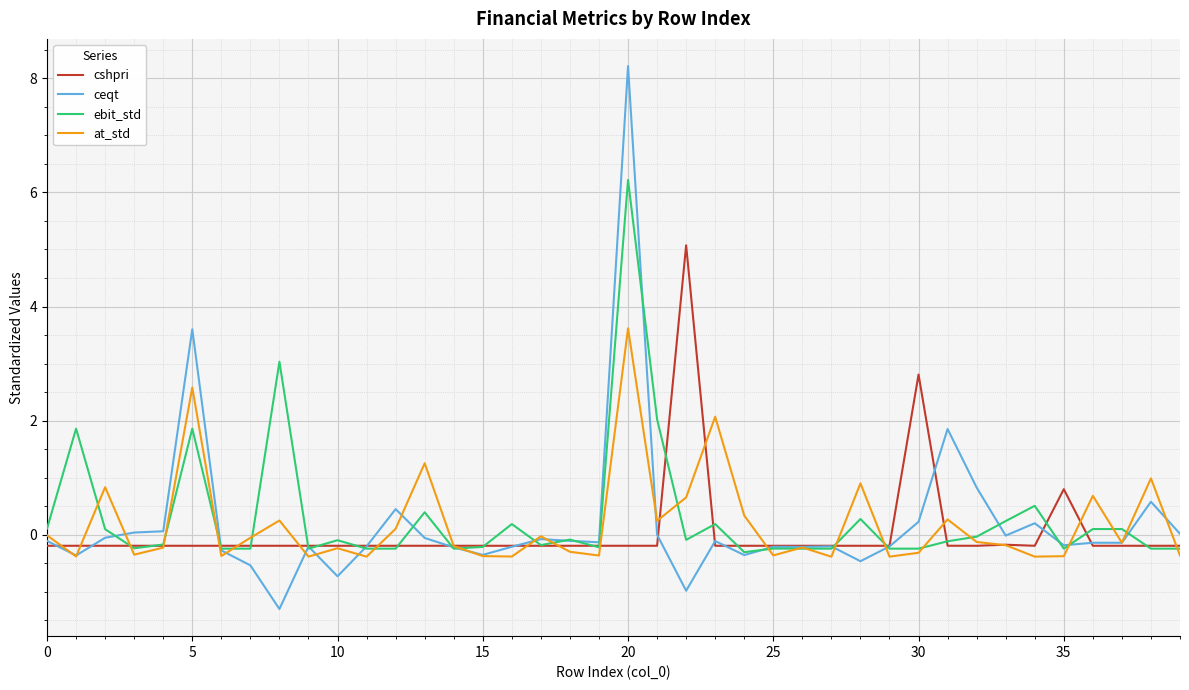

How many lines are shown in the chart?

4